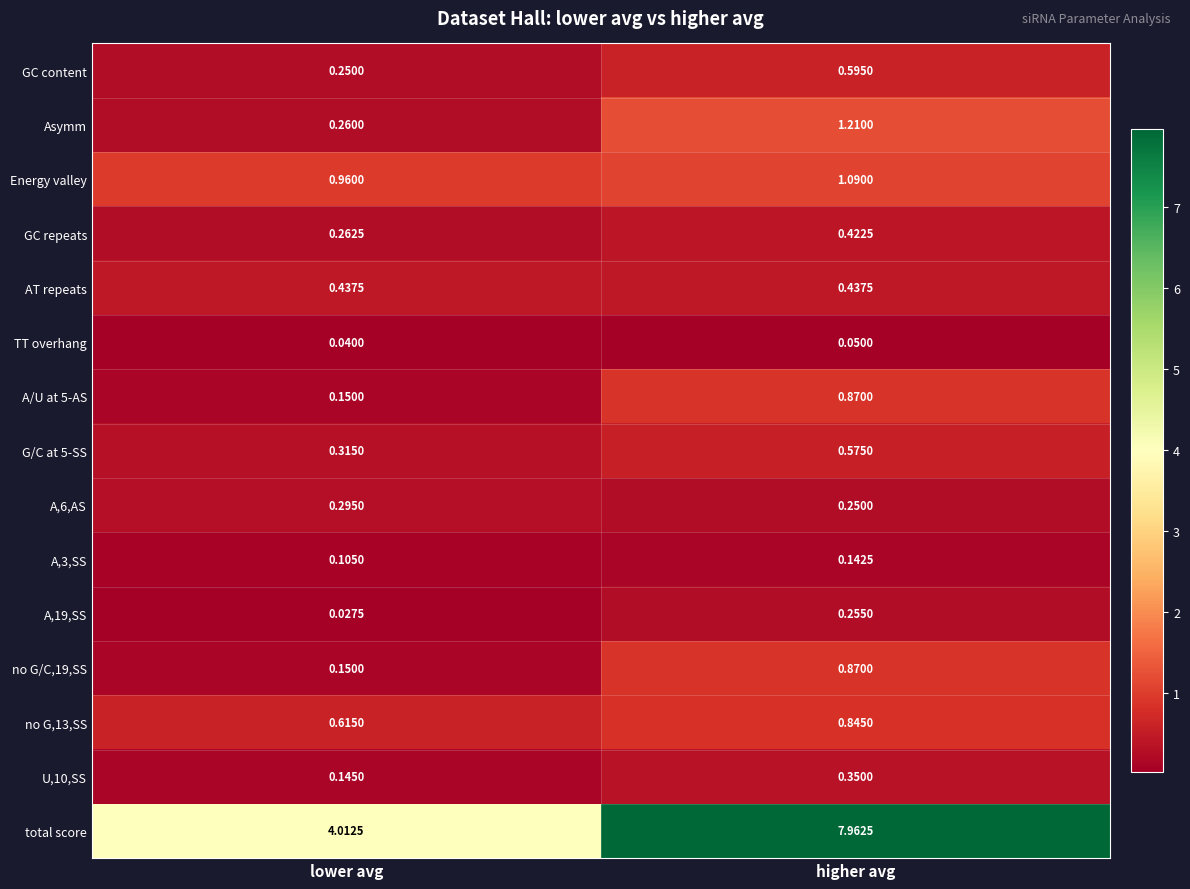

At which label is no G,13,SS closest to 0?

lower avg